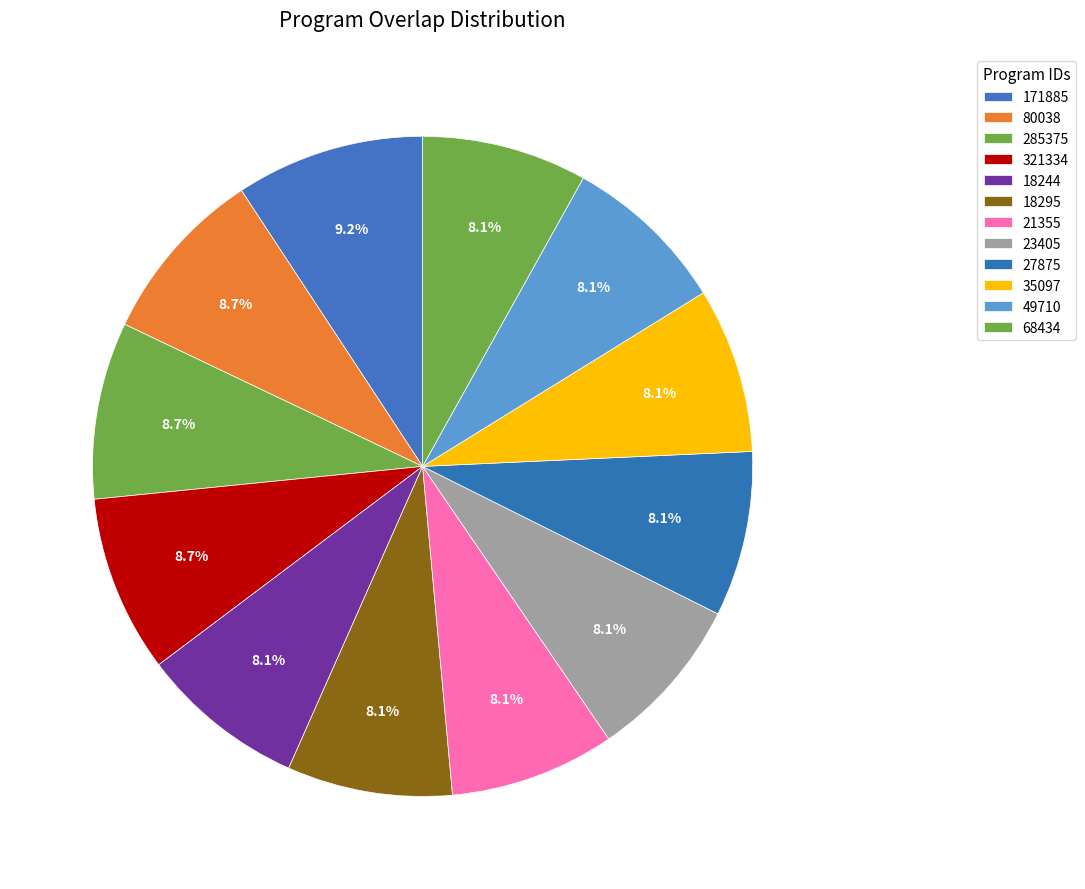

Is it true that 23405 is 8% of the pie?

True